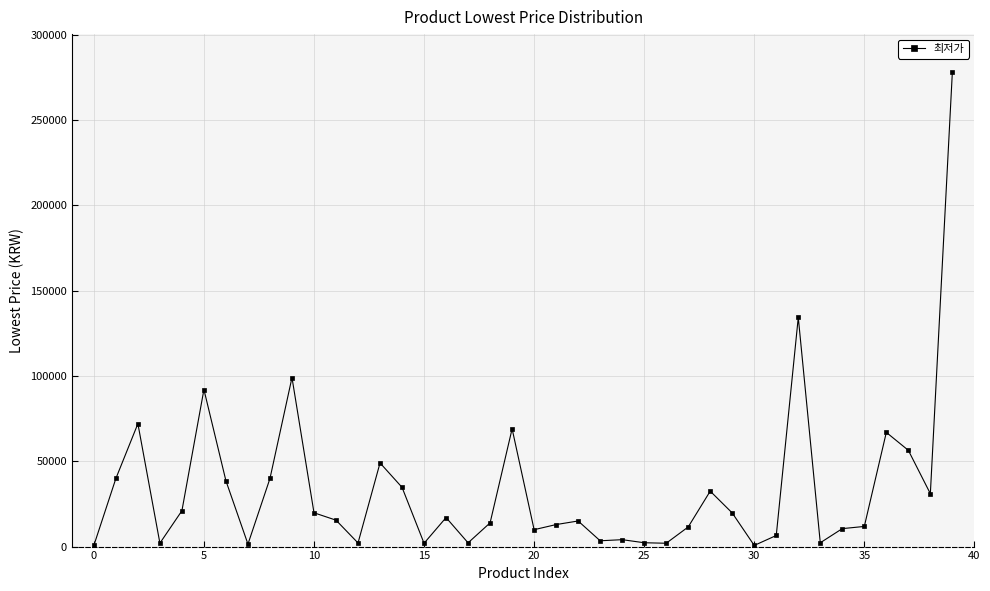

True or false: there are more than 1 points higher than both neighbors.

True